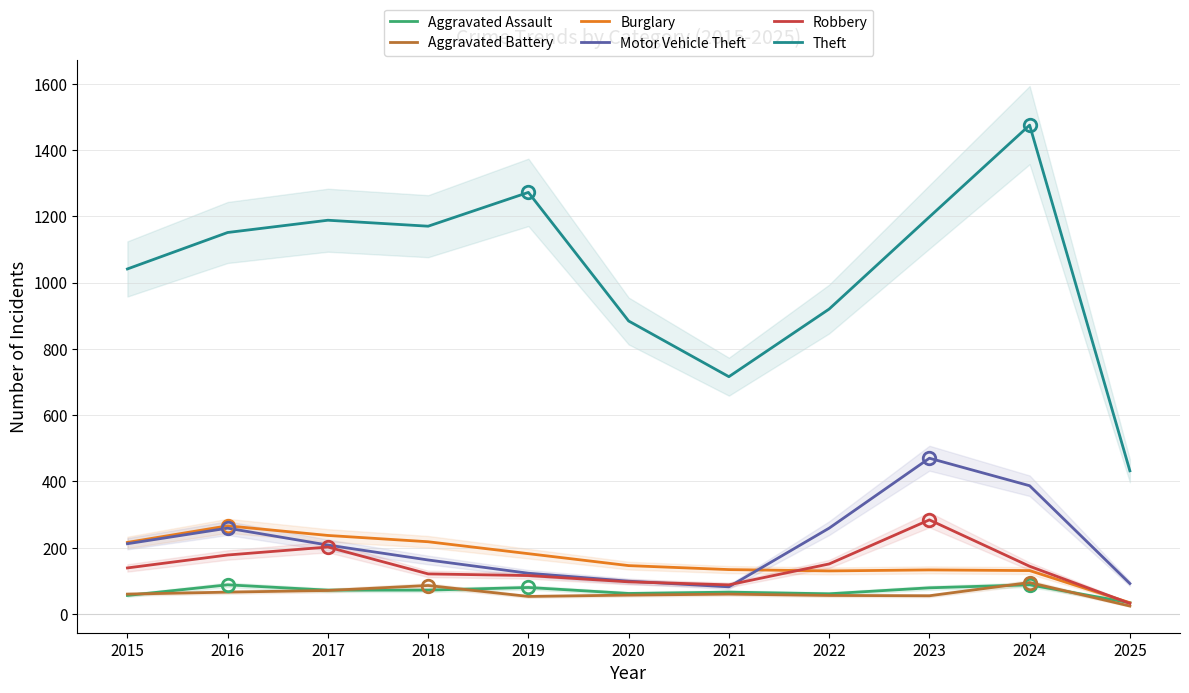

How many interior local valleys does the Aggravated Assault series have?

2